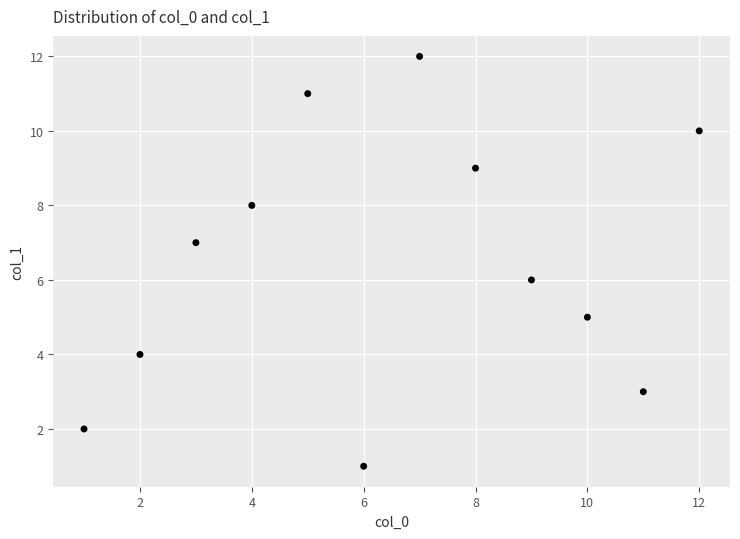

What is the range of X values (max minus min)?

11